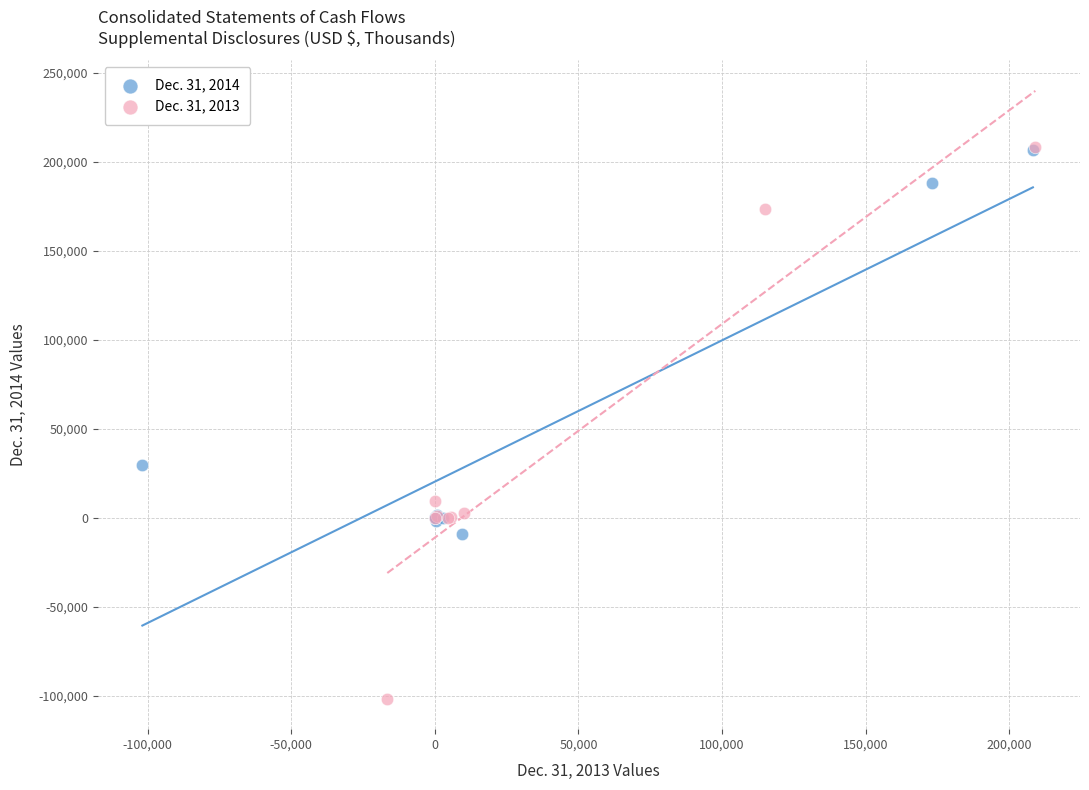

Which series reaches the minimum Y coordinate?

Dec. 31, 2013